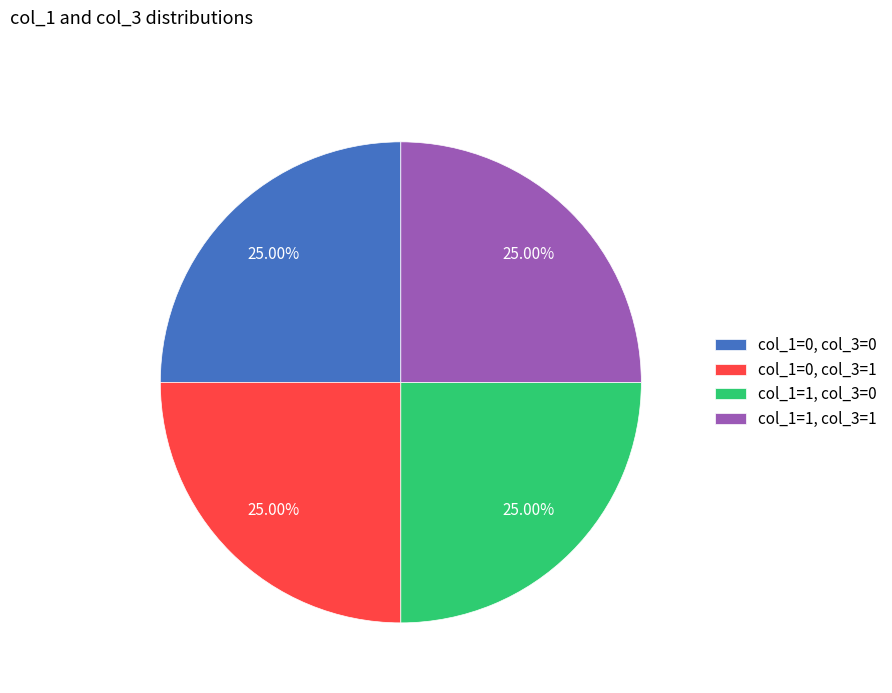

Is there a majority slice in this chart?

No